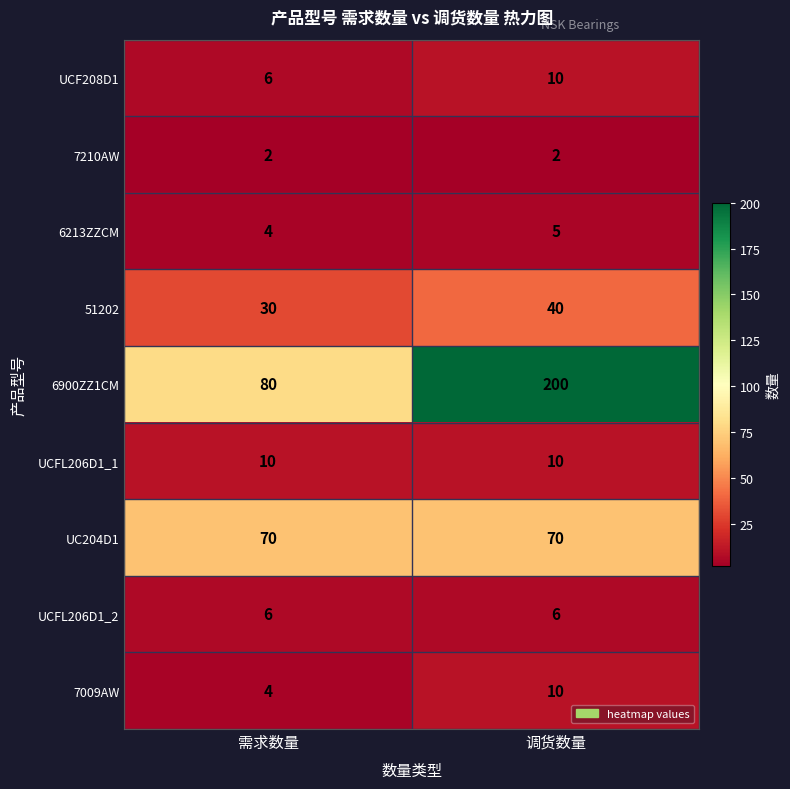

Which series has the largest total across all categories?

6900ZZ1CM